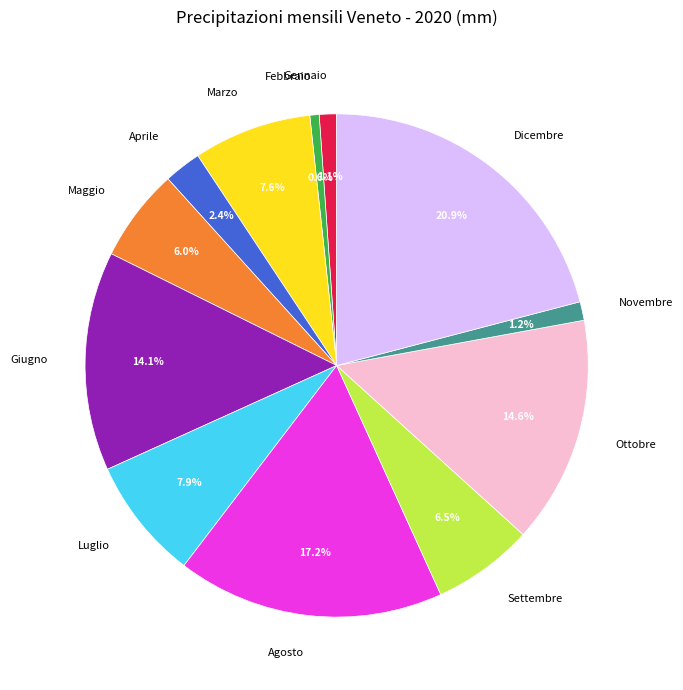

To the nearest percent, what is the difference between the largest and smallest slice percentages?

20%